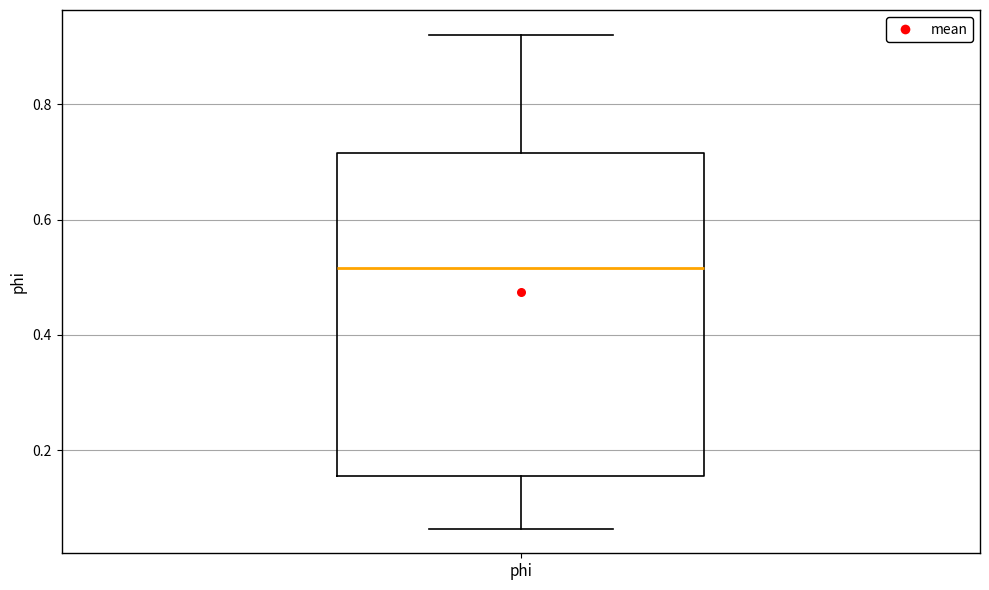

Transcribe this box plot: give where the median line is, the range the box spans, and where the two whiskers end, as read against the y-axis. The values are not printed on the chart, so give them approximately, as read against the axis.

median 0.52, box 0.16 to 0.72, whiskers 0.06 to 0.92